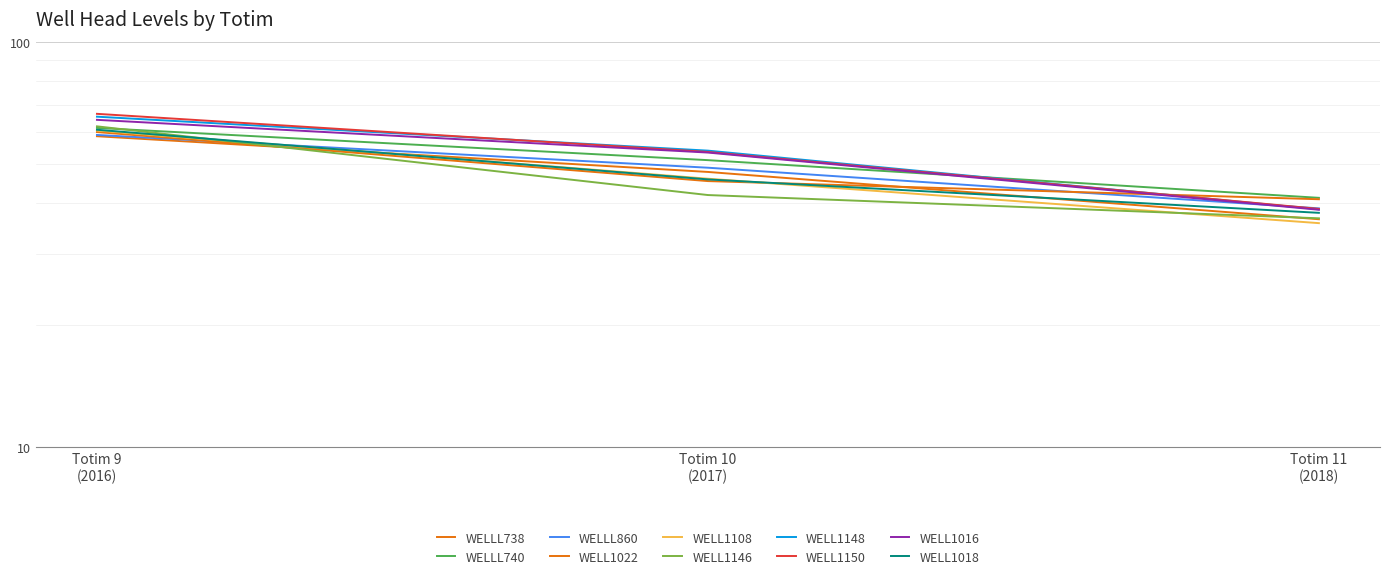

The hwell_median series shows 7.9 at Totim 11 (2018). True or false?

False